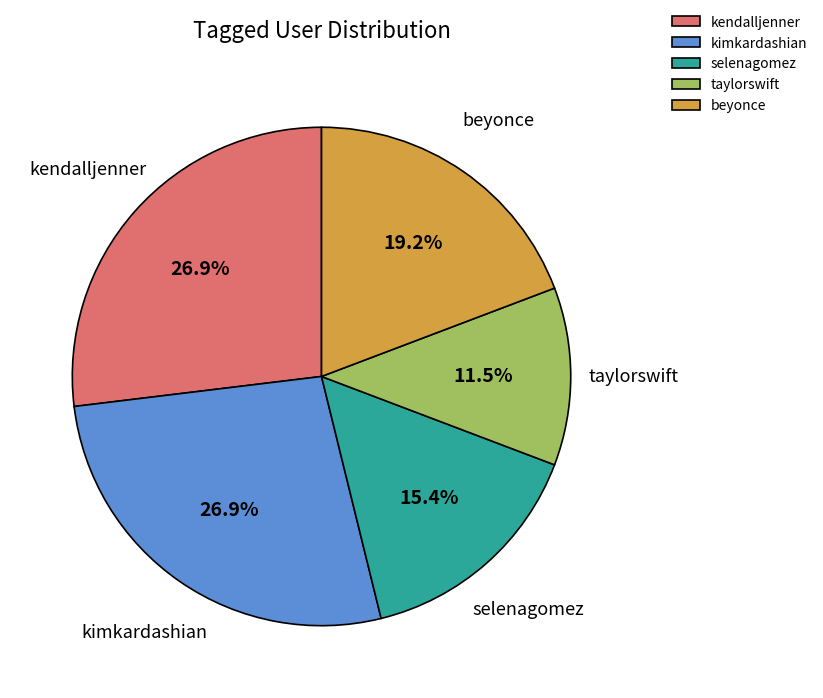

To the nearest percent, what is the combined percentage of beyonce and selenagomez?

35%